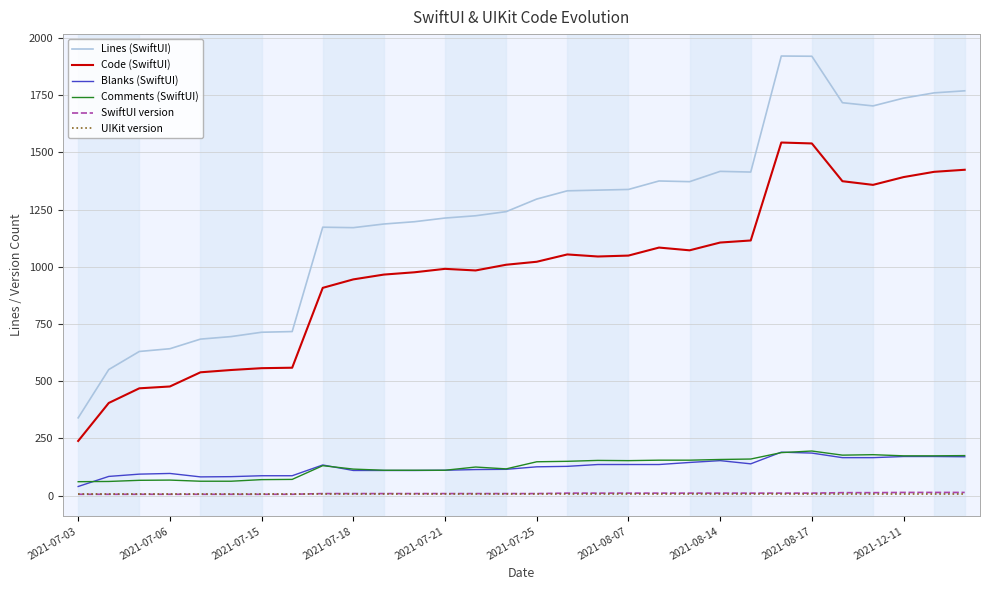

Which series has the largest range (max minus min)?

Lines (SwiftUI)